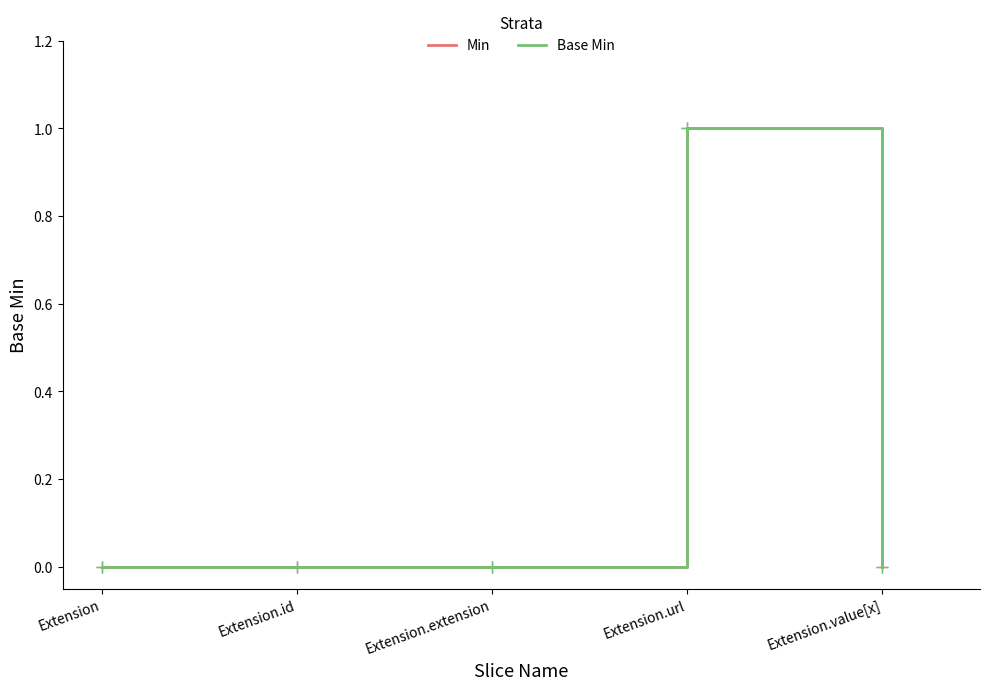

How many interior local peaks does the Base Min series have?

1